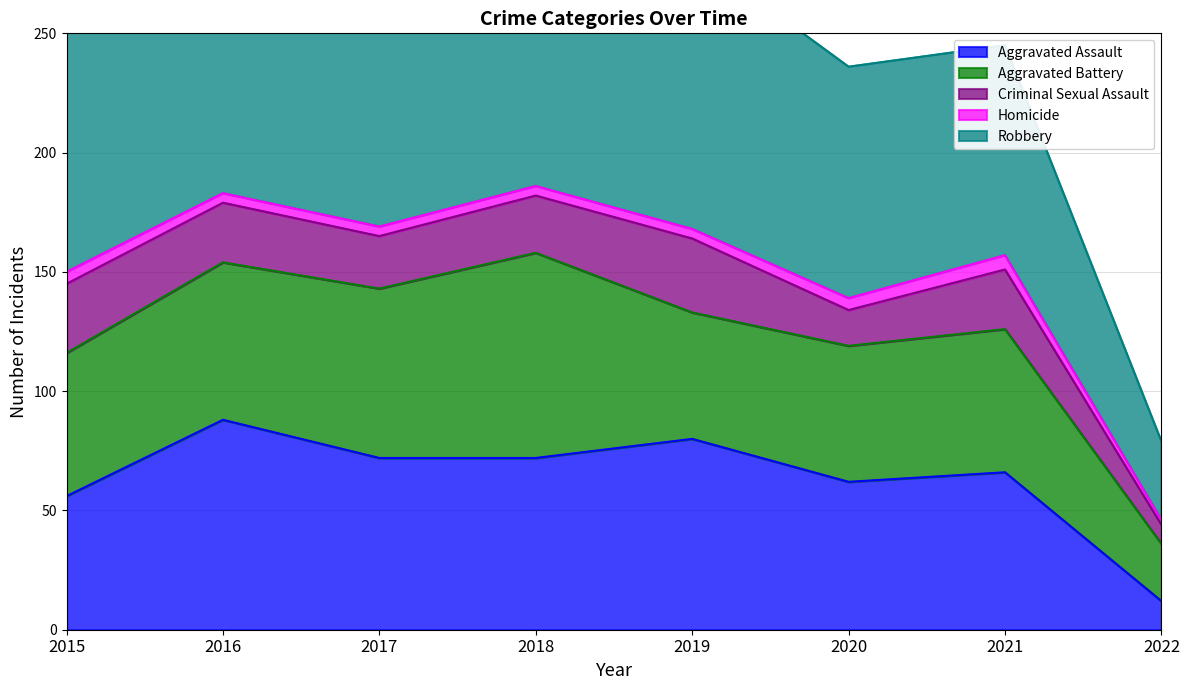

What is the difference between the maximum and second lowest values in the Aggravated Battery series?

33